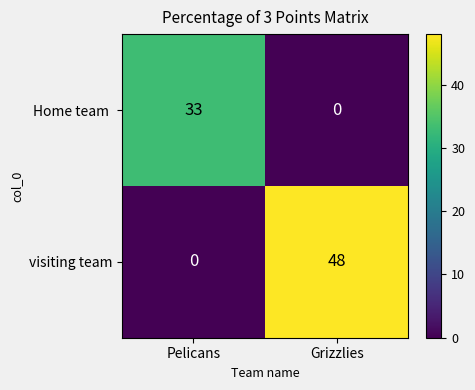

What is the highest value of the visiting team series?

48